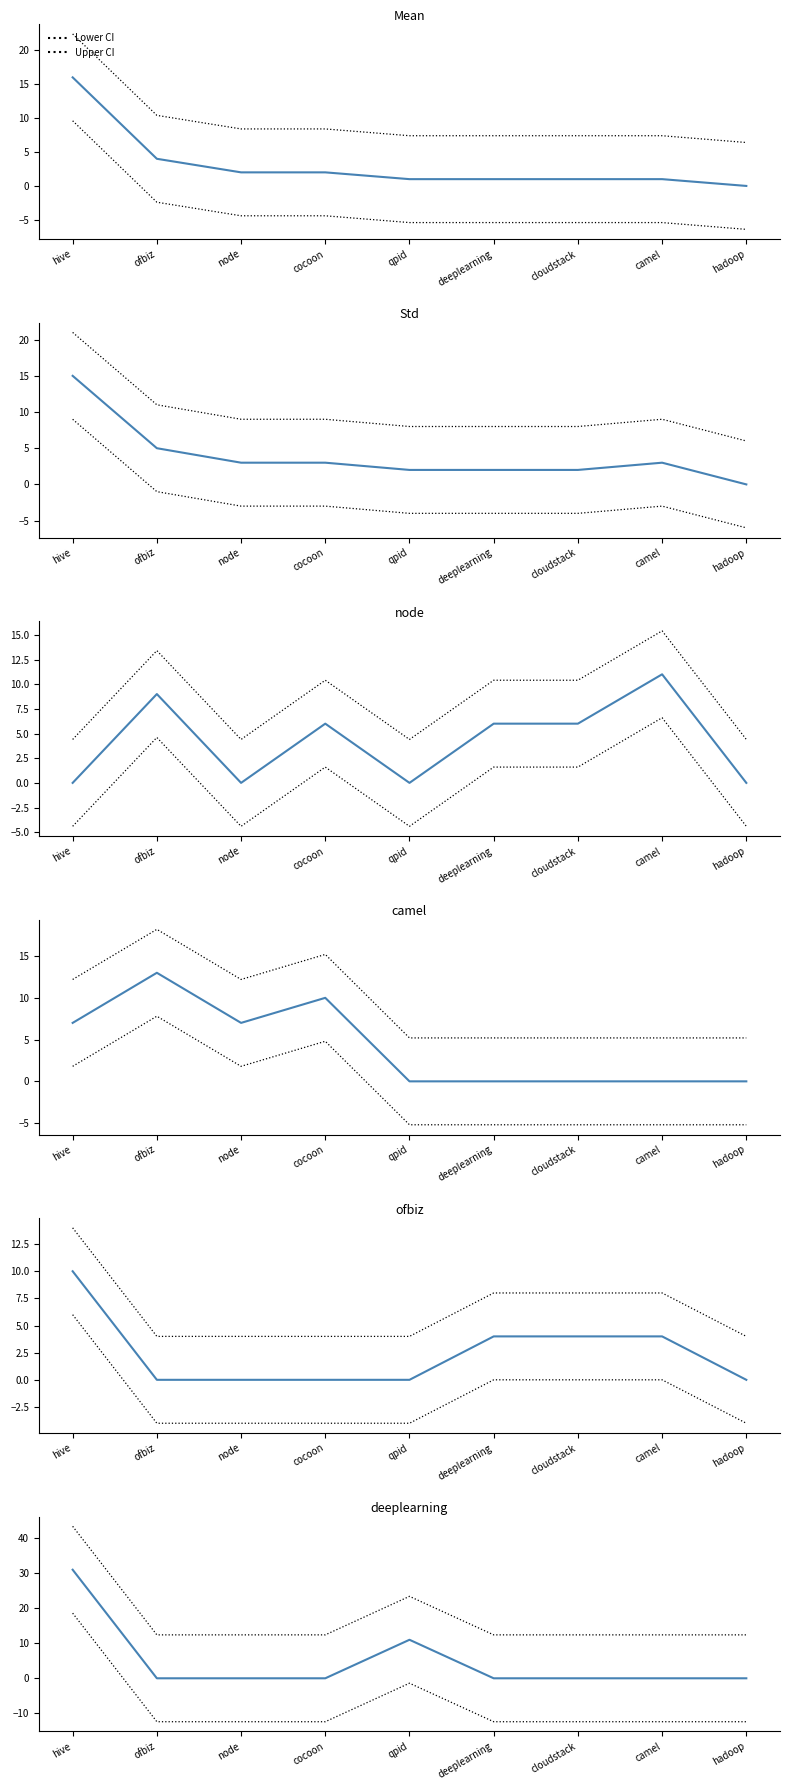

Which series has the largest total across all categories?

deeplearning